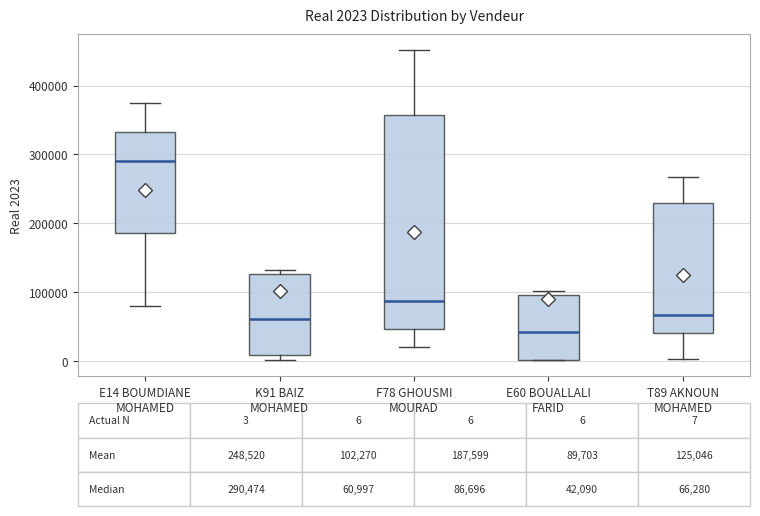

Comparing the boxes themselves (not the whiskers), which one is the tallest?

F78 GHOUSMI MOURAD